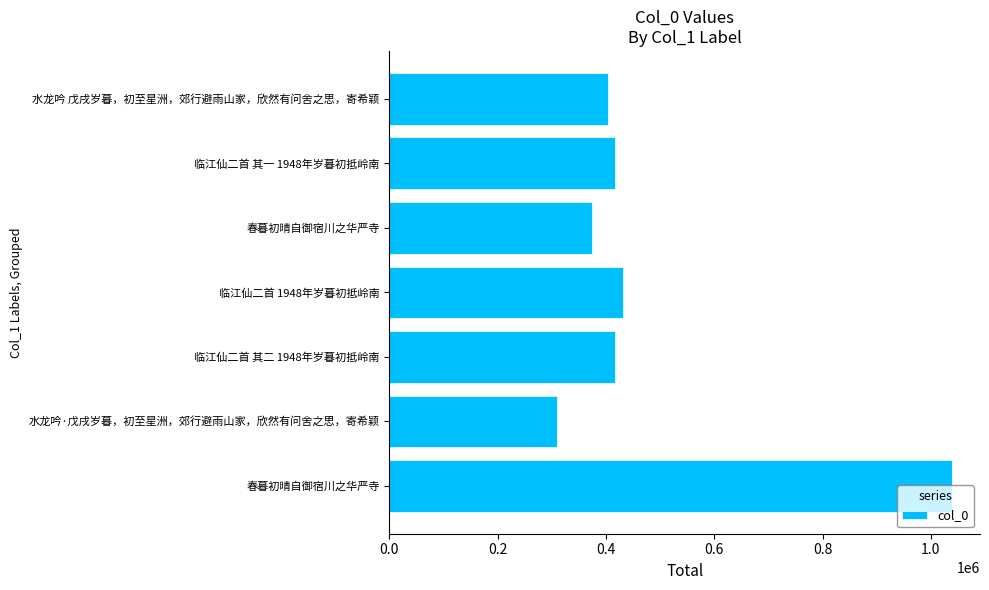

How many bars are there in total?

7